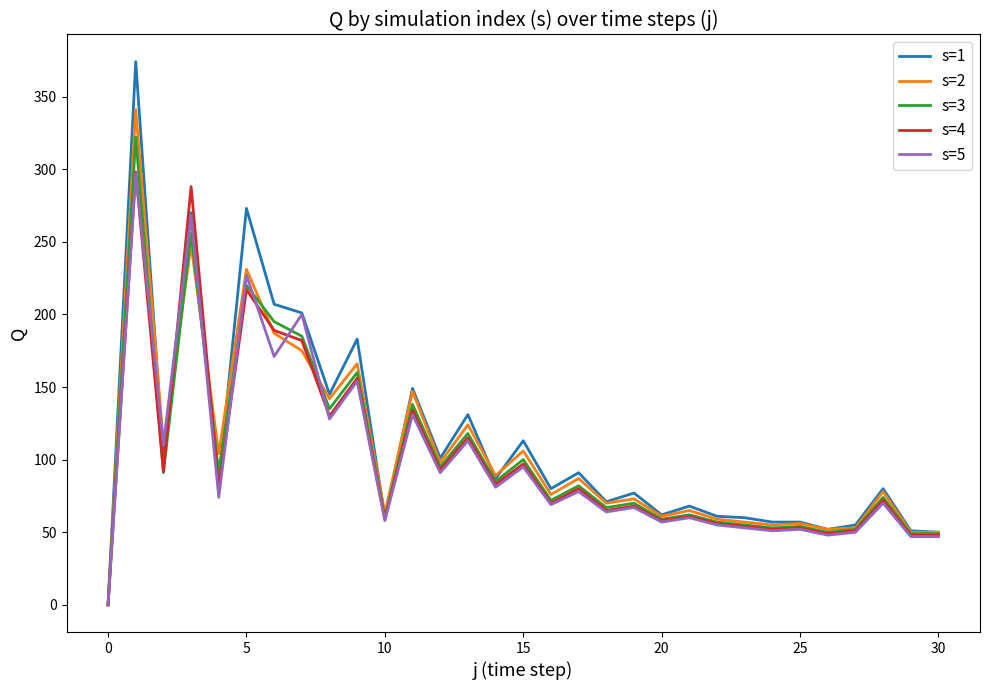

Which series has the widest spread of values?

s=1